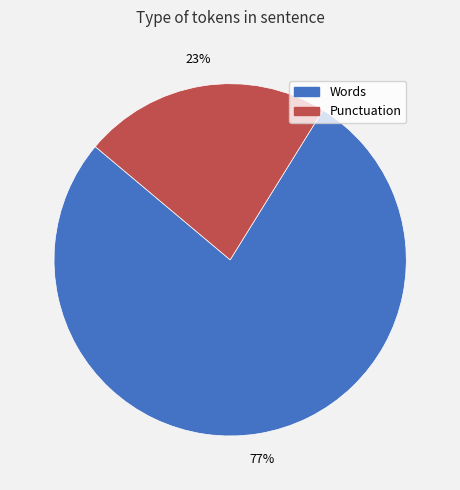

To the nearest percent, what is the average slice percentage?

50%